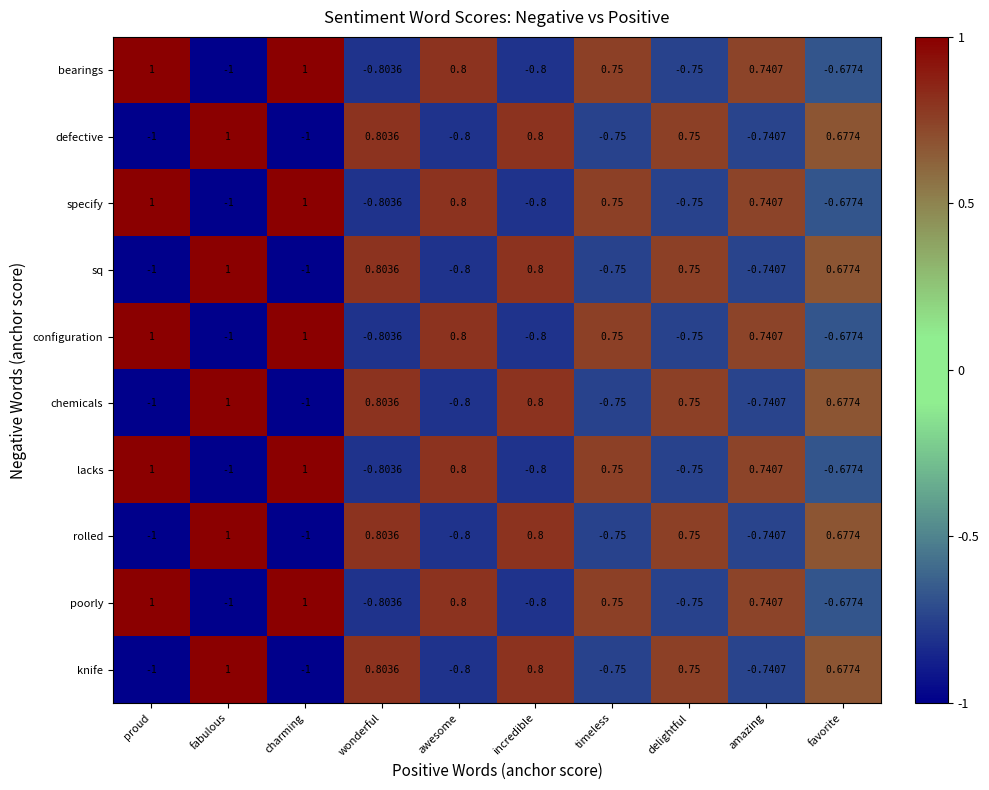

At which label is configuration closest to 0?

favorite